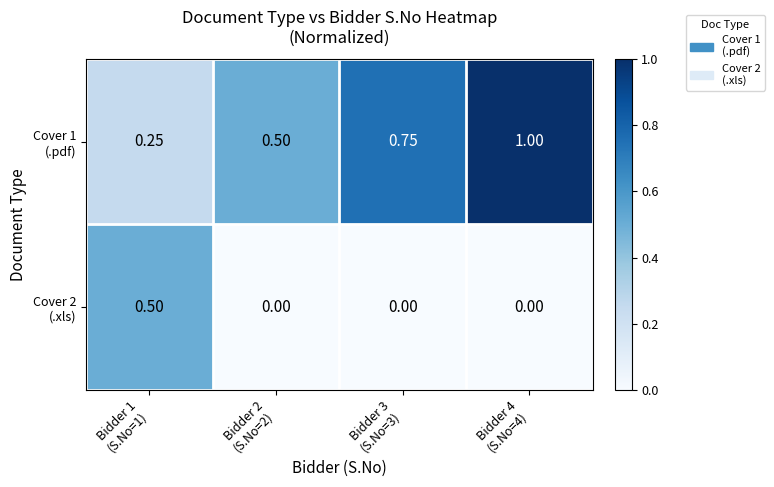

What is the spread (max minus min) of values at Bidder 2
(S.No=2)?

0.5